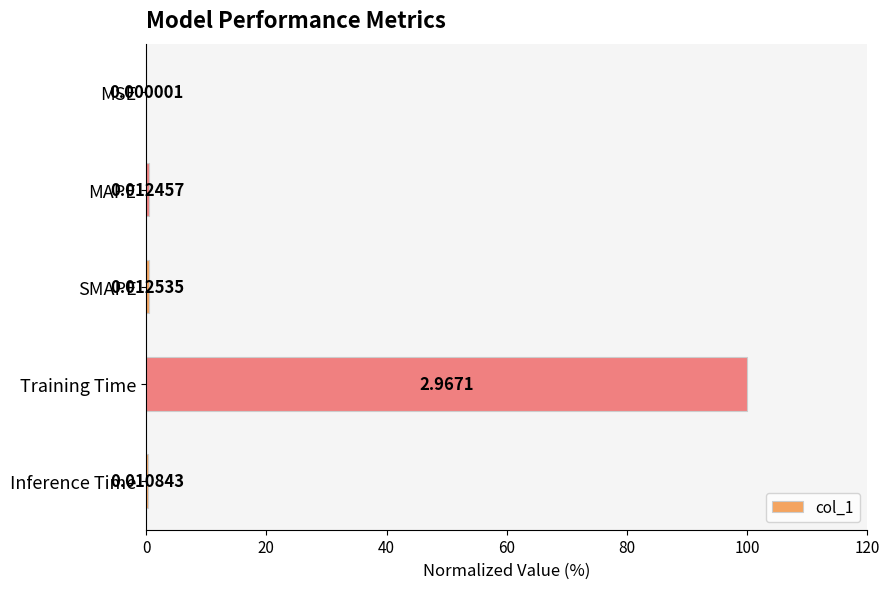

Does the chart contain stacked bars?

No